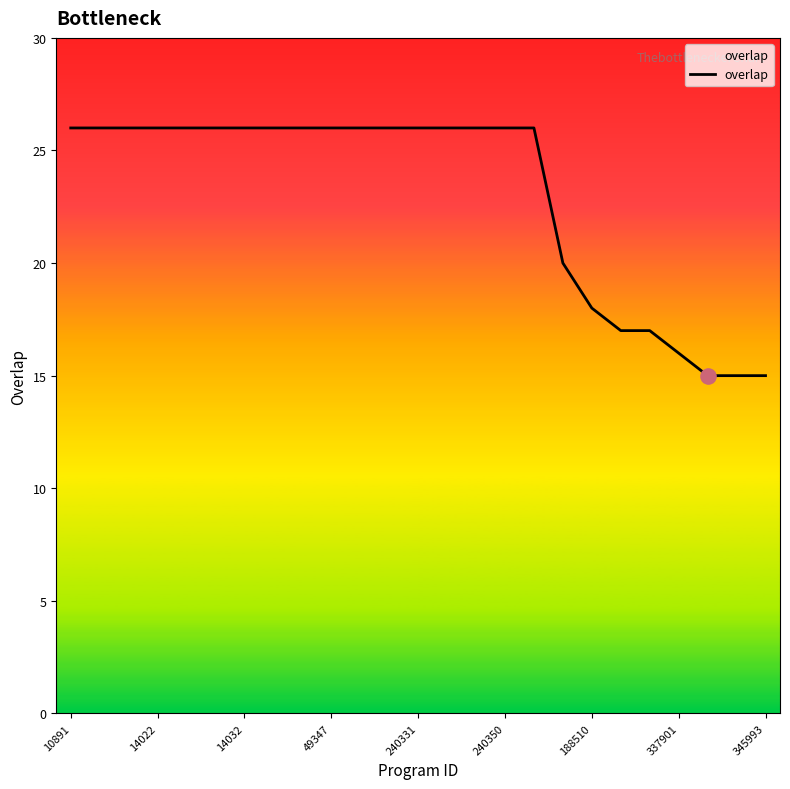

What is the greatest value displayed?

26